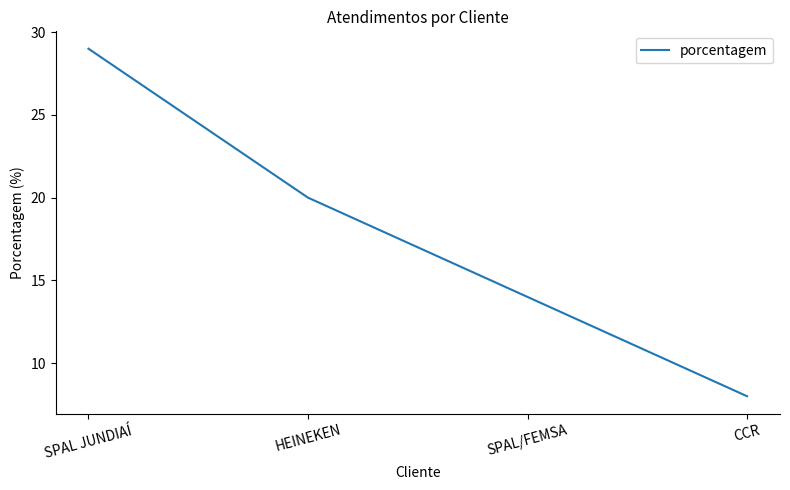

The value at CCR is 13. True or false?

False